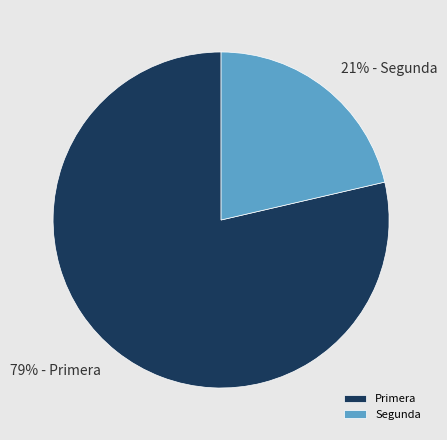

Count the number of slices in the pie.

2